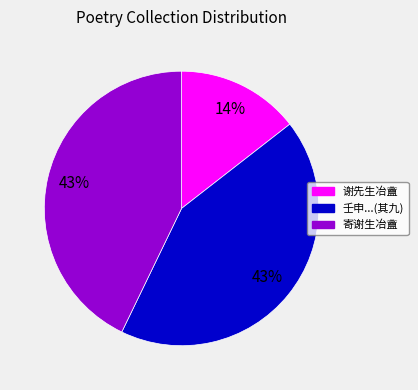

Between 谢先生冶盦 and 寄谢生冶盦, which is larger?

寄谢生冶盦